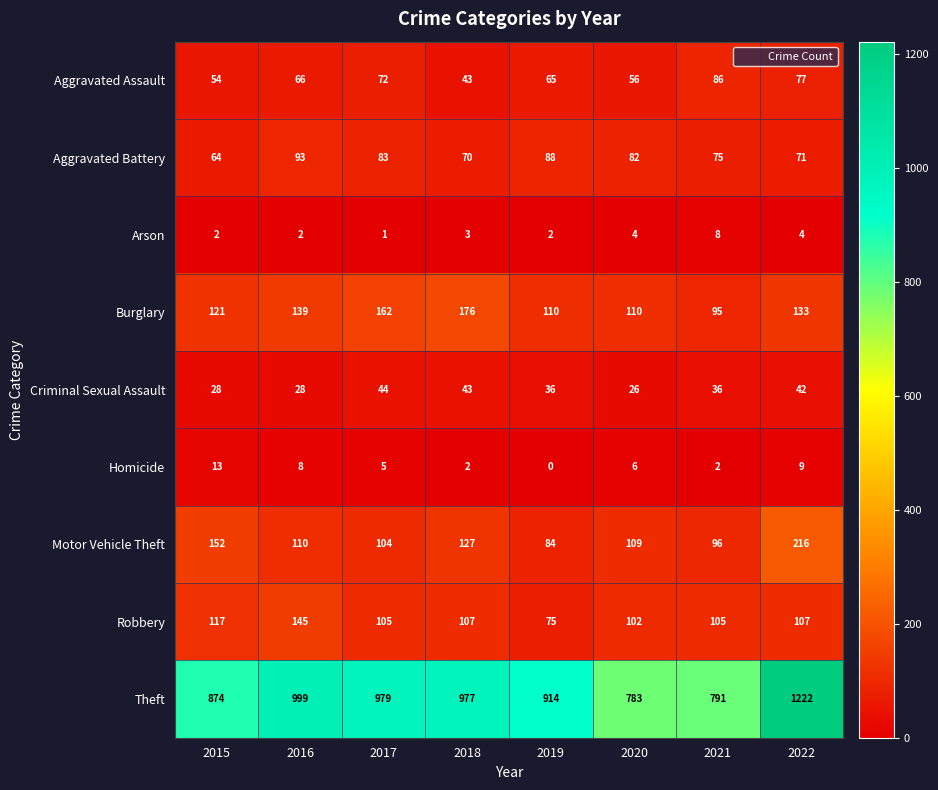

At which label is Motor Vehicle Theft closest to 150?

2015